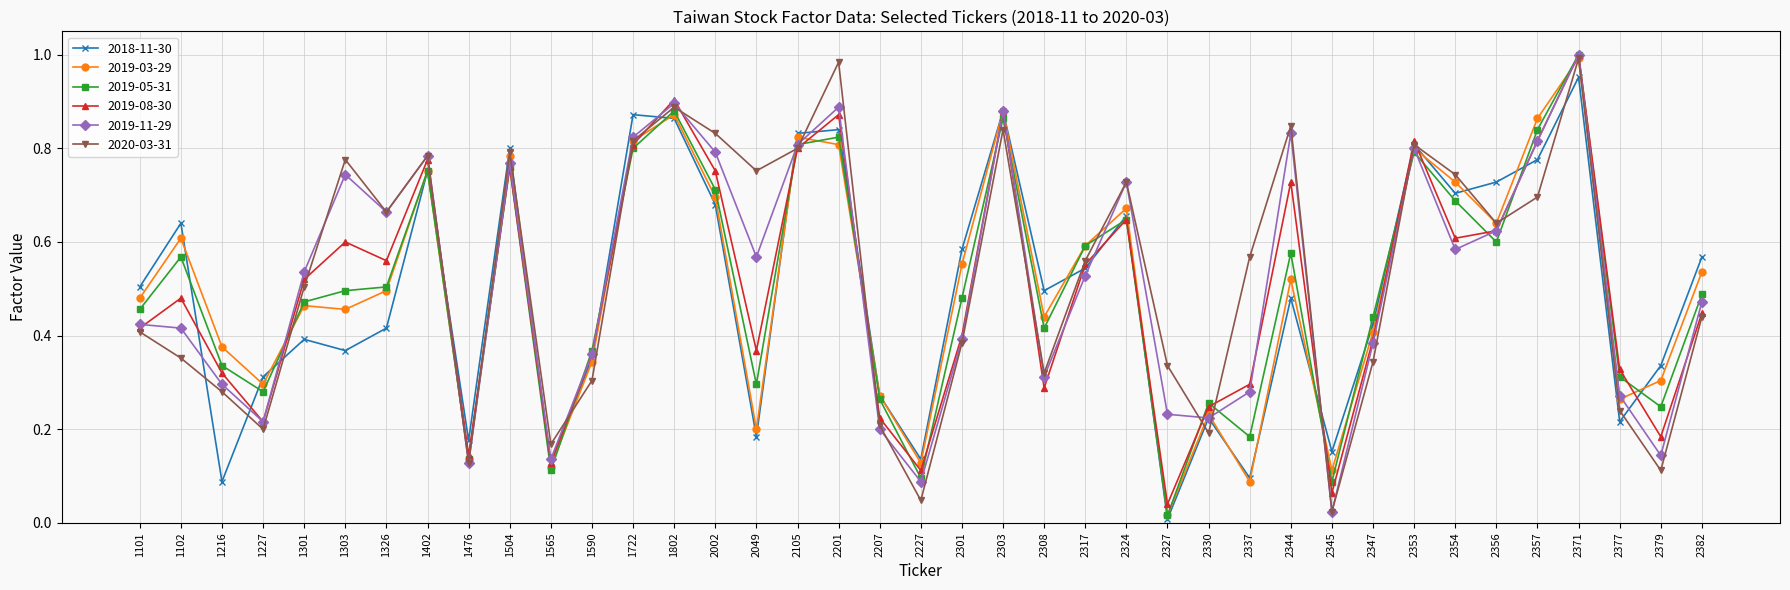

What is the total value across all series at 2105?

4.9